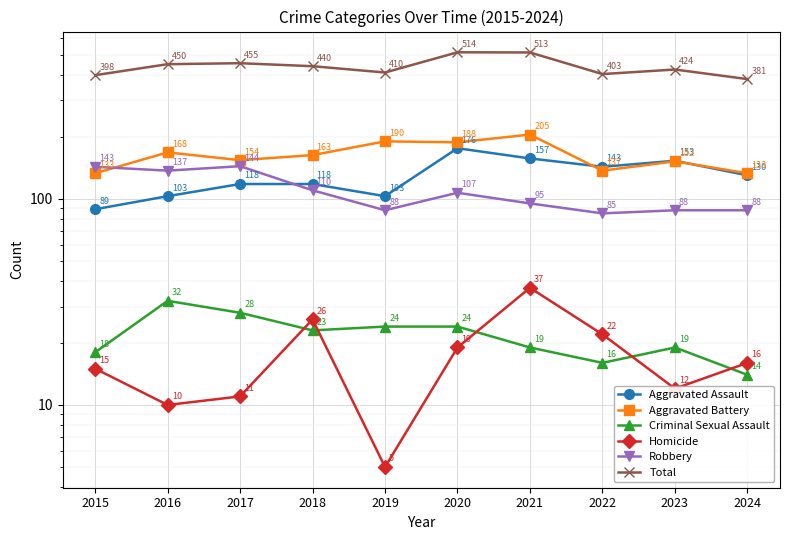

True or false: Robbery and Homicide intersect in this chart.

False